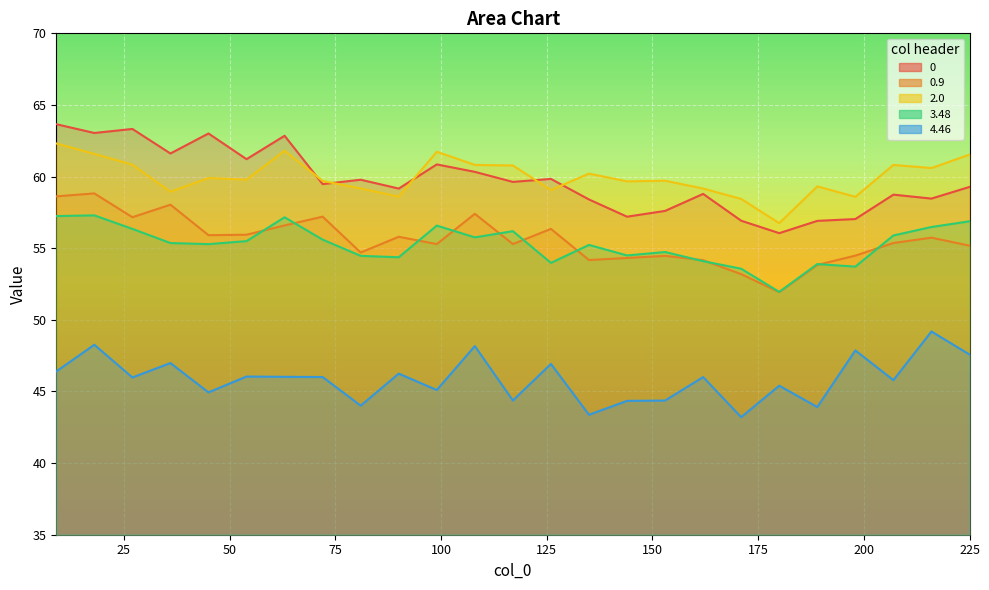

Reading left to right, list all the values displayed in this chart.

0: 63.7	63.0	63.3	61.6	63.0	61.2	62.9	59.5	59.8	59.2	60.8	60.3	59.6	59.8	58.4	57.2	57.6	58.8	56.9	56.1	56.9	57.0	58.7	58.5	59.3
0.9: 58.6	58.8	57.2	58.0	55.9	55.9	56.6	57.2	54.7	55.8	55.3	57.4	55.3	56.3	54.2	54.3	54.5	54.2	53.2	51.9	53.8	54.5	55.4	55.7	55.2
2.0: 62.3	61.6	60.8	58.9	59.9	59.8	61.8	59.7	59.2	58.6	61.7	60.8	60.8	59.1	60.2	59.7	59.7	59.2	58.4	56.7	59.3	58.6	60.8	60.6	61.5
3.48: 57.2	57.3	56.3	55.4	55.3	55.5	57.2	55.6	54.5	54.4	56.6	55.8	56.2	54.0	55.2	54.5	54.7	54.1	53.6	52.0	53.9	53.7	55.9	56.5	56.9
4.46: 46.4	48.3	46.0	47.0	44.9	46.0	46.0	46.0	44.0	46.2	45.1	48.2	44.4	46.9	43.4	44.3	44.4	46.0	43.2	45.4	43.9	47.9	45.8	49.2	47.6